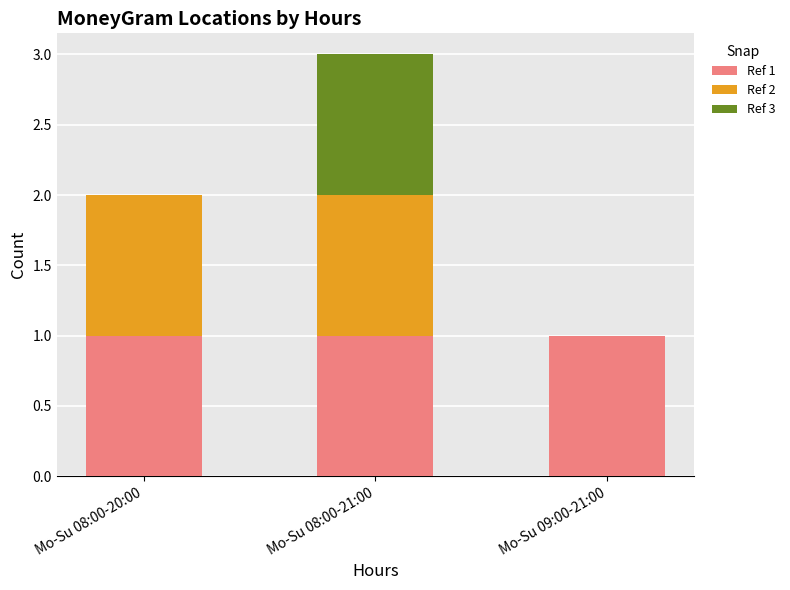

At which category is the sum across all series the highest?

Mo-Su 08:00-21:00